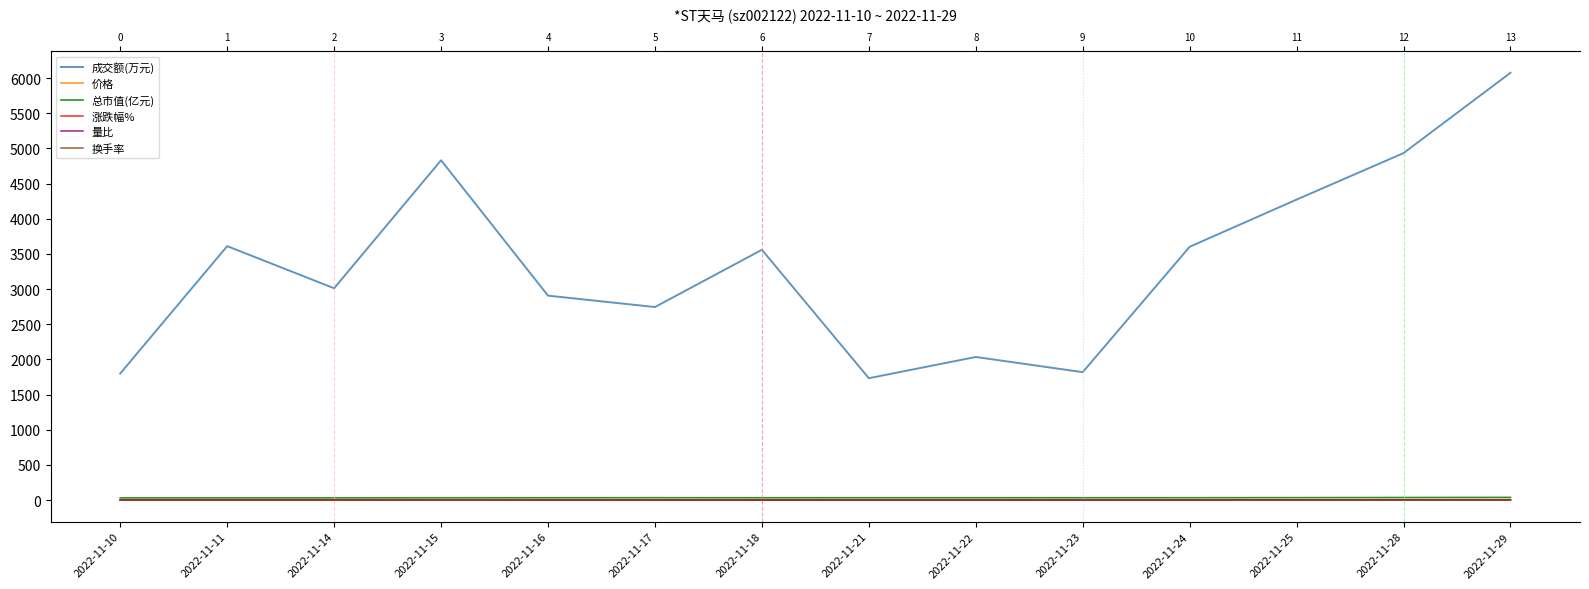

Which series has the largest total across all categories?

成交额(万元)